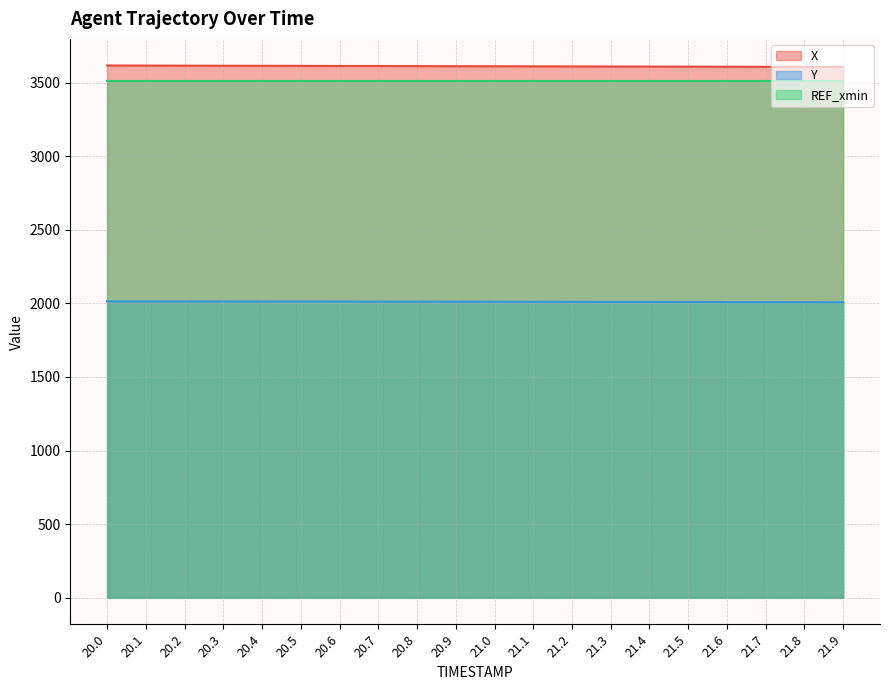

Which label corresponds to the smallest value in the chart?

21.9